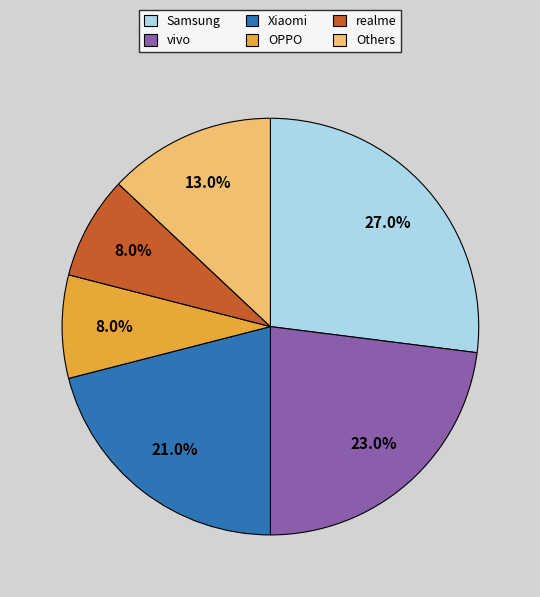

Which has a higher value, Xiaomi or Samsung?

Samsung